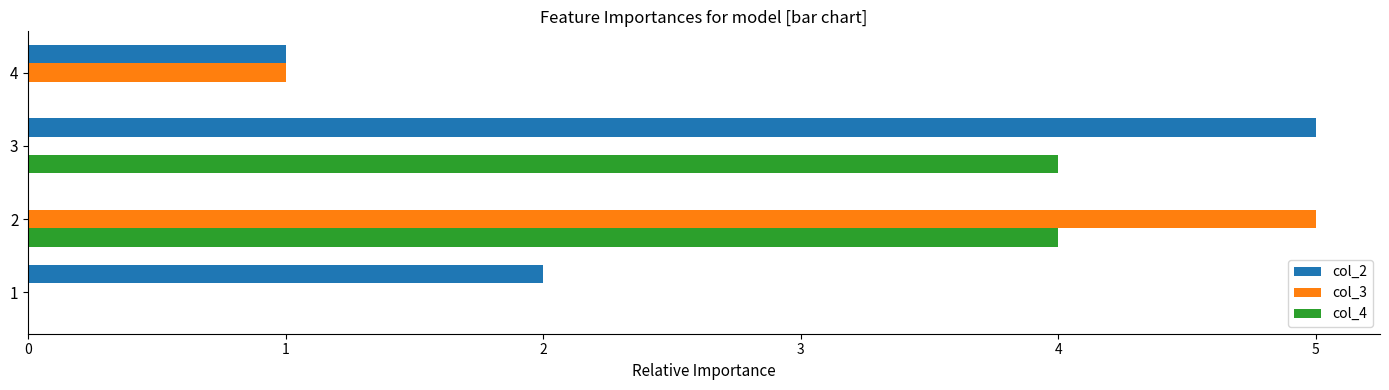

Which series changed the most between 1 and 2?

col_3